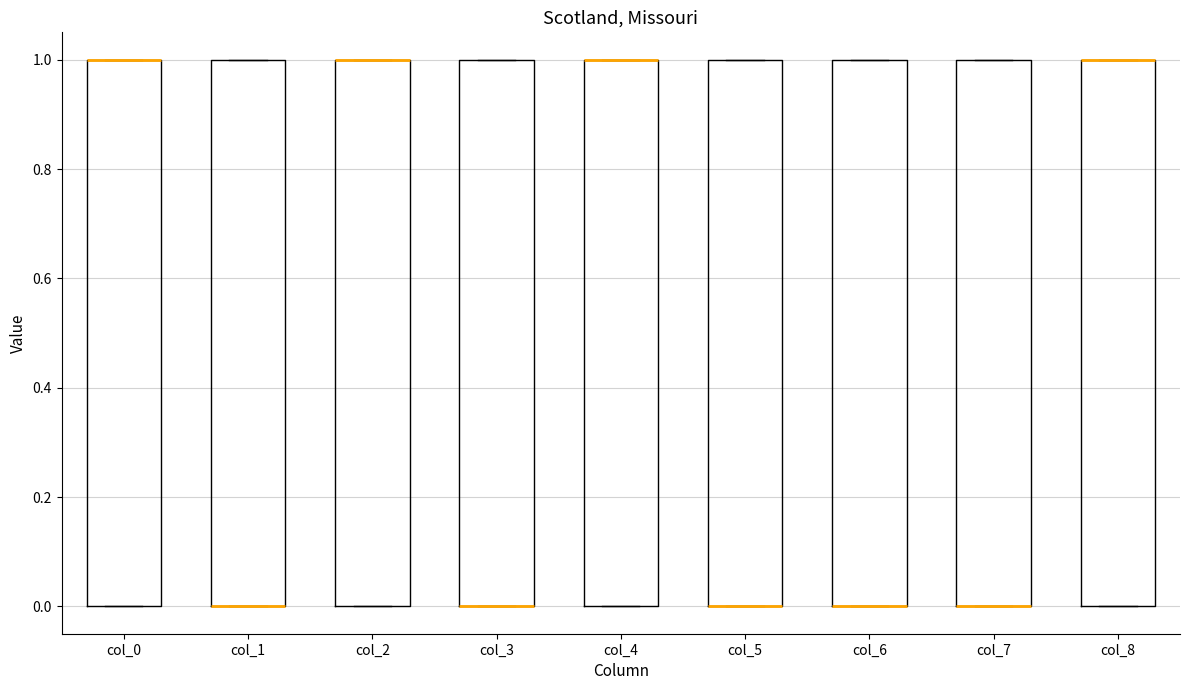

Reading left to right, read every box against the y-axis: the position of its median line, the range the box covers, and the ends of its whiskers. The values are not printed on the chart, so give them approximately, as read against the axis.

col_0: median 1 (drawn on the box's upper edge), box 0 to 1, whiskers 0 to 1
col_1: median 0 (drawn on the box's lower edge), box 0 to 1, whiskers 0 to 1
col_2: median 1 (drawn on the box's upper edge), box 0 to 1, whiskers 0 to 1
col_3: median 0 (drawn on the box's lower edge), box 0 to 1, whiskers 0 to 1
col_4: median 1 (drawn on the box's upper edge), box 0 to 1, whiskers 0 to 1
col_5: median 0 (drawn on the box's lower edge), box 0 to 1, whiskers 0 to 1
col_6: median 0 (drawn on the box's lower edge), box 0 to 1, whiskers 0 to 1
col_7: median 0 (drawn on the box's lower edge), box 0 to 1, whiskers 0 to 1
col_8: median 1 (drawn on the box's upper edge), box 0 to 1, whiskers 0 to 1